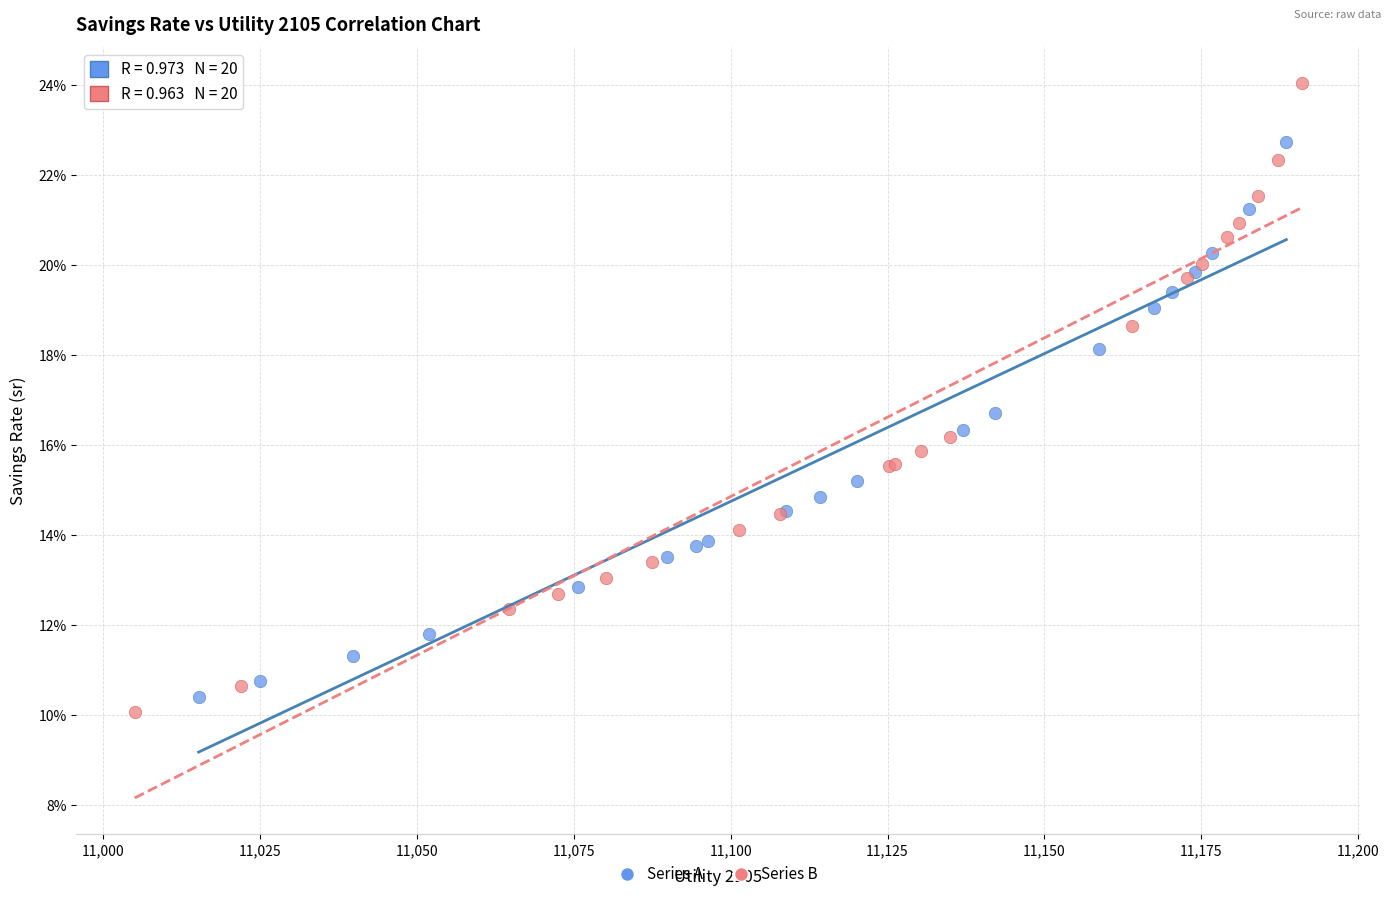

What are all the series names shown in the legend?

Series A, Series B